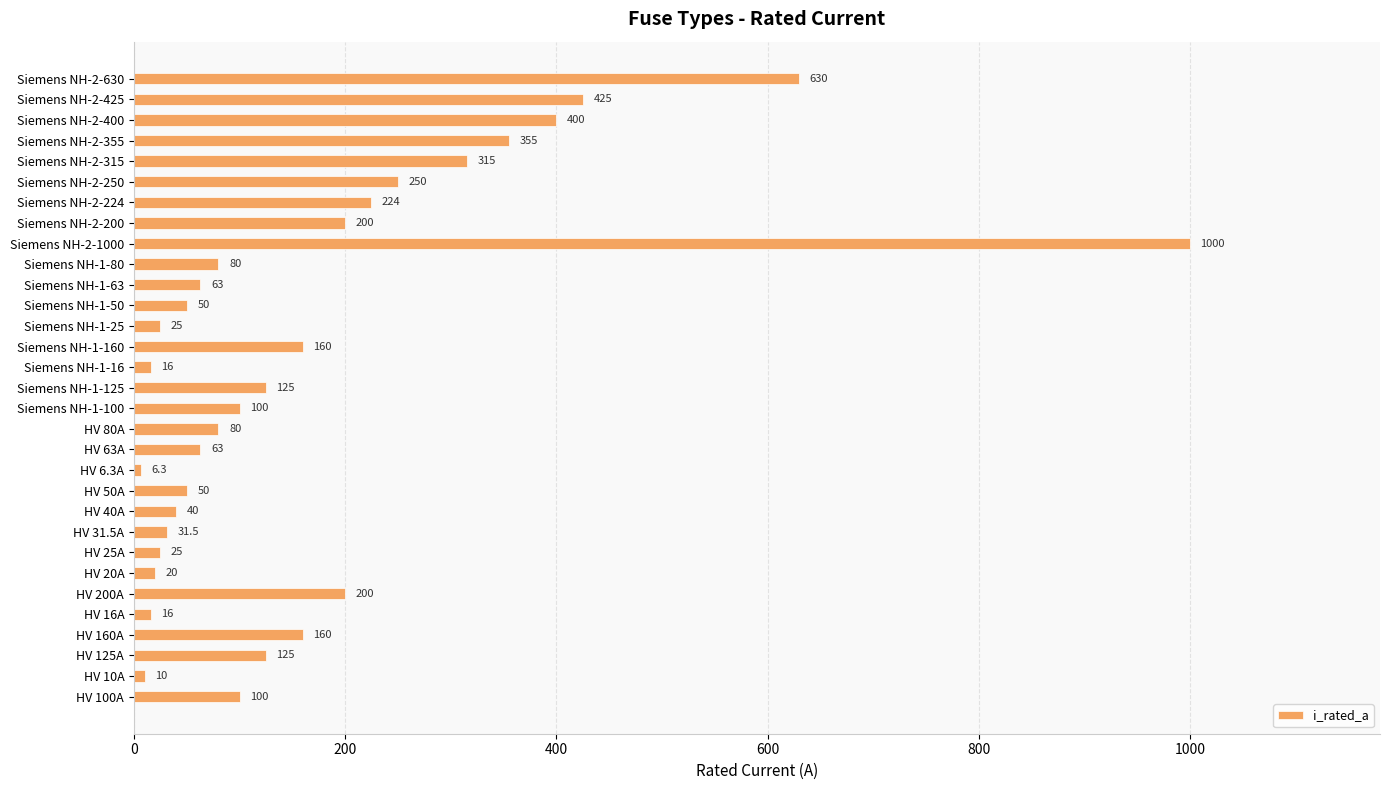

Is it true that the value at Siemens NH-1-160 is 239.3?

False